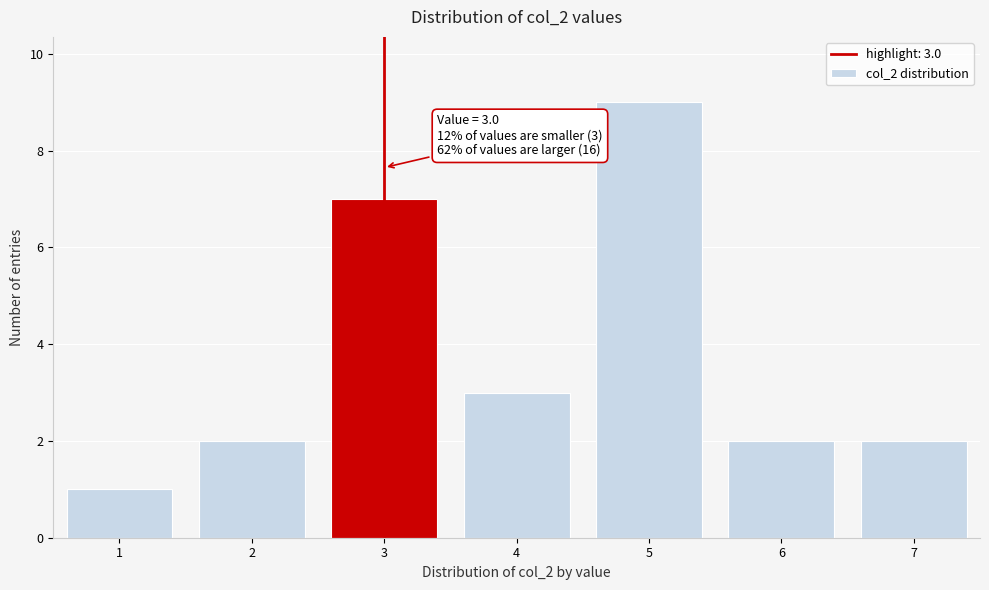

Over which range of the x-axis is the bar tallest?

4.5 to 5.5